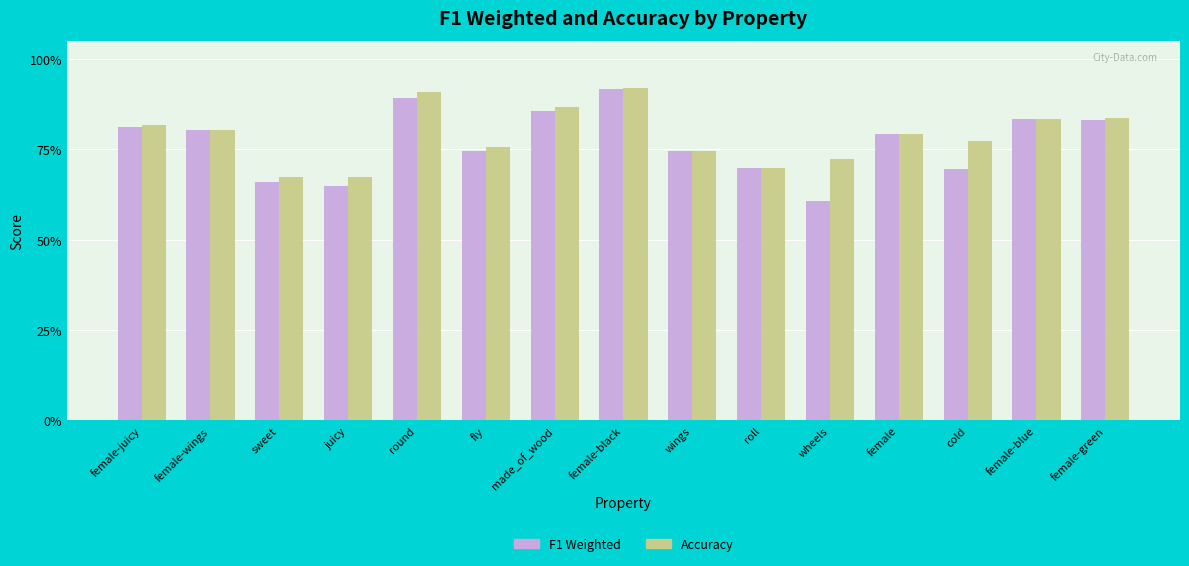

What are all the series names shown in the legend?

F1 Weighted, Accuracy